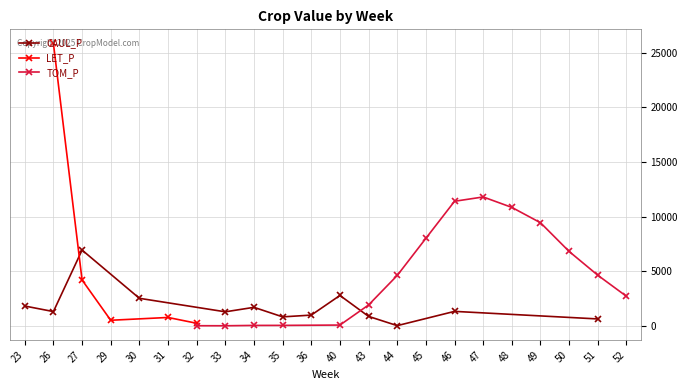

Is it true that LET_P equals 0.0 at 51?

True